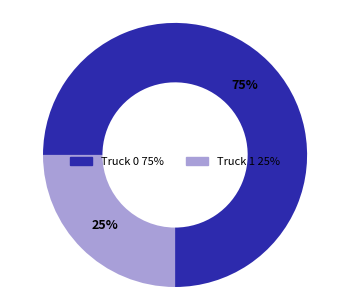

To the nearest percent, what is the average slice percentage?

50%